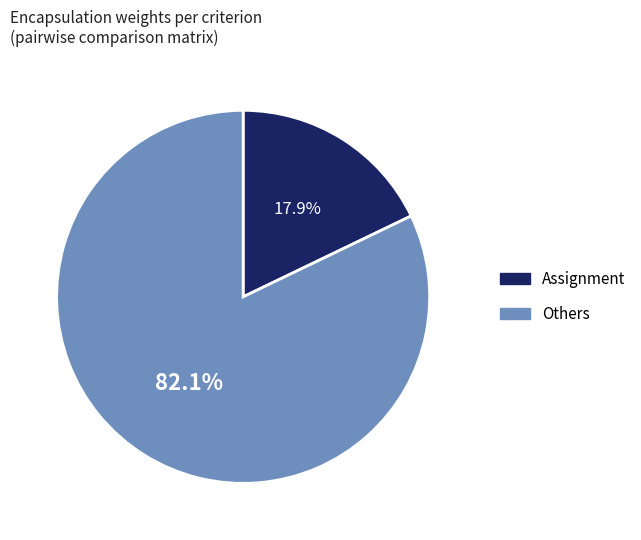

Rank the categories by value from highest to lowest.

Others, Assignment